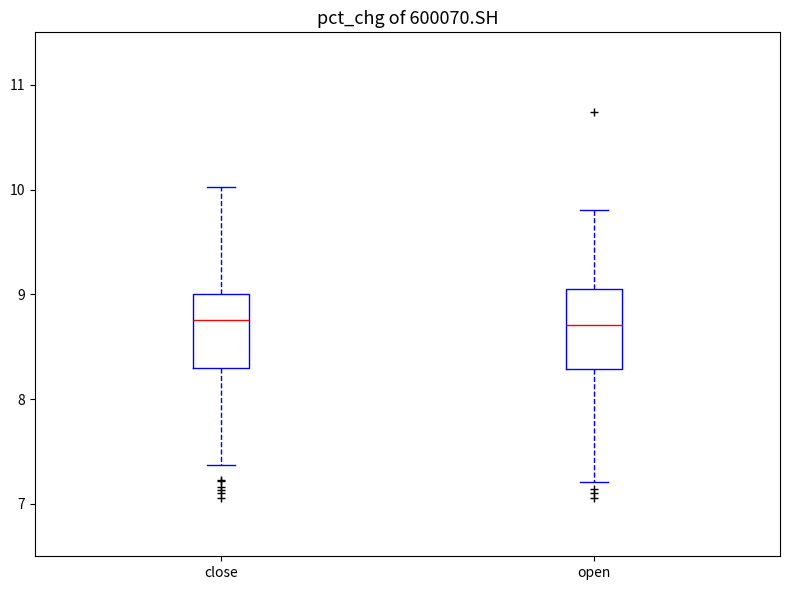

Where is the upper edge of the box for open on the y-axis? The values are not printed on the chart, so give them approximately, as read against the axis.

9.1